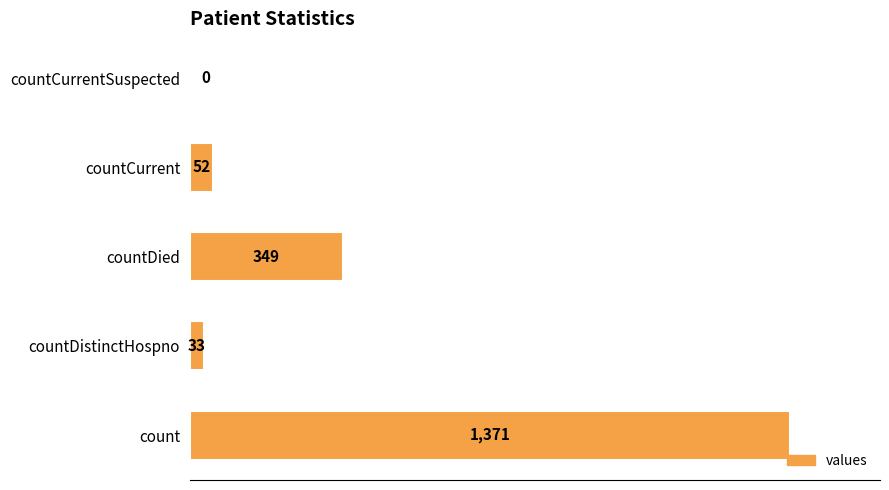

How many positive values are there?

4